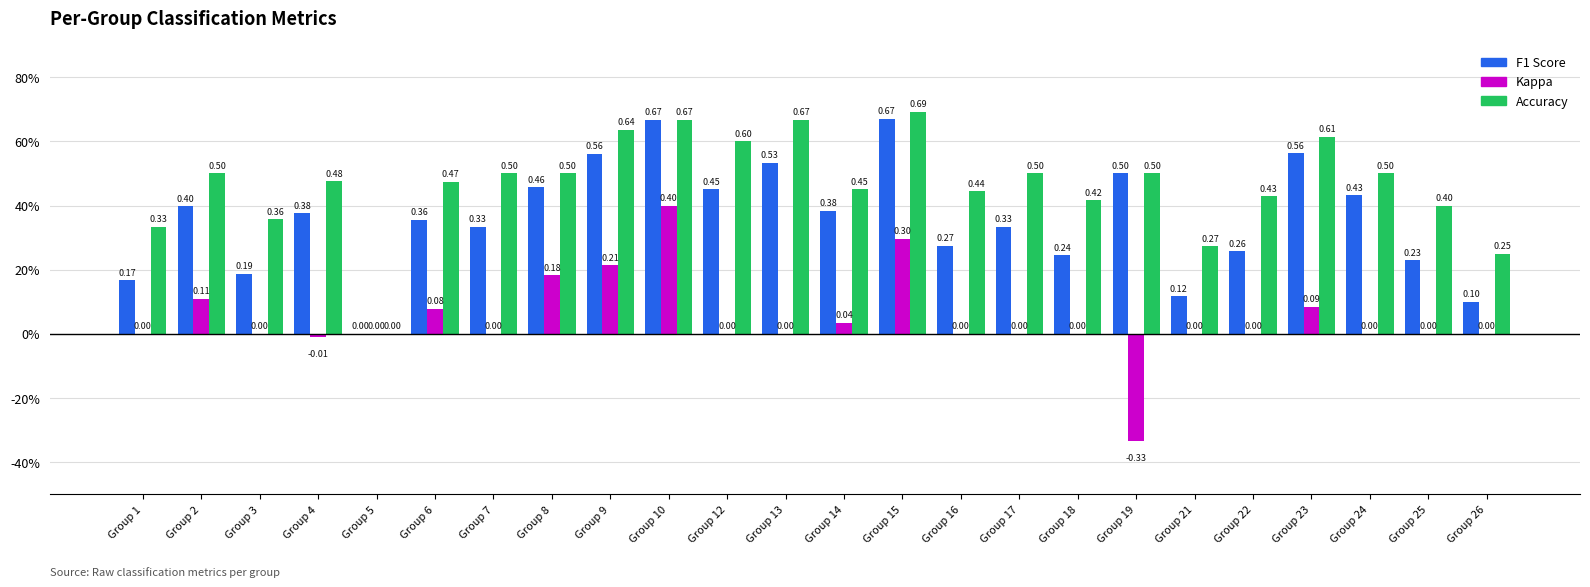

What are all the series names shown in the legend?

F1 Score, Kappa, Accuracy